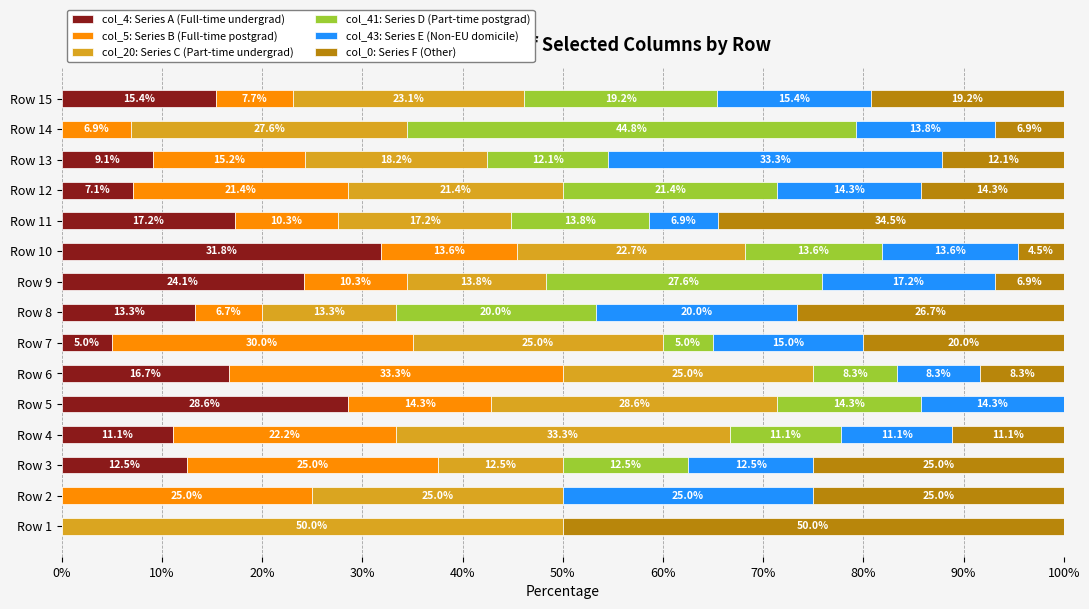

At which label is col_4: Series A (Full-time undergrad) closest to 15?

Row 15